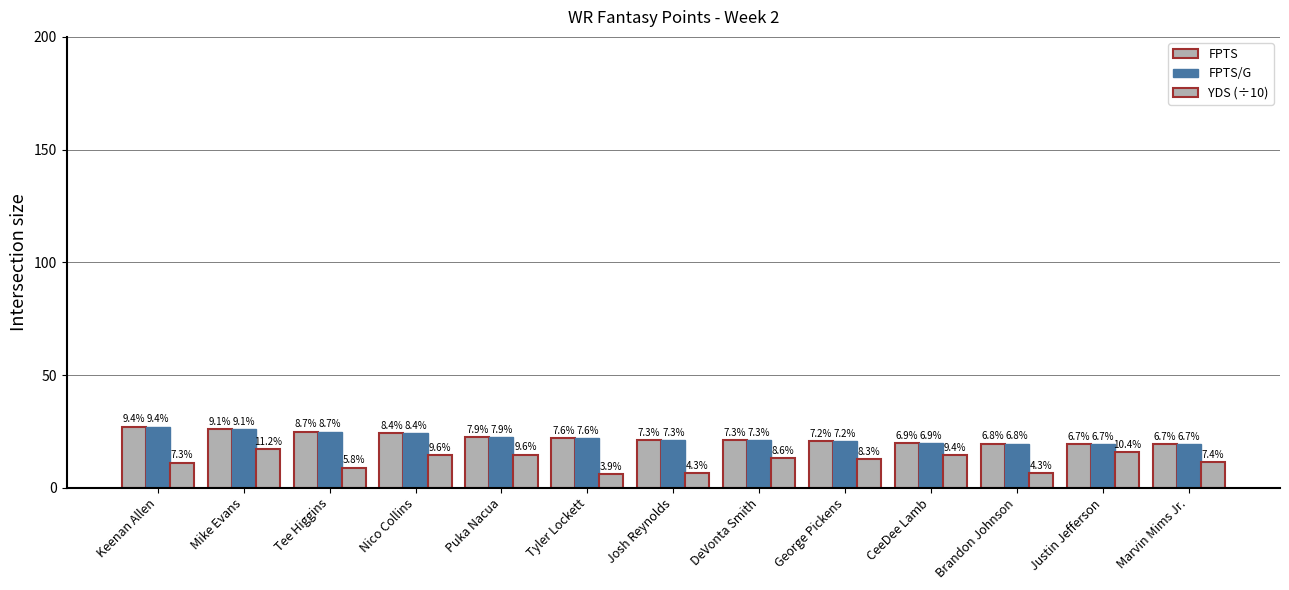

What is the total value across all series at Keenan Allen?

65.3